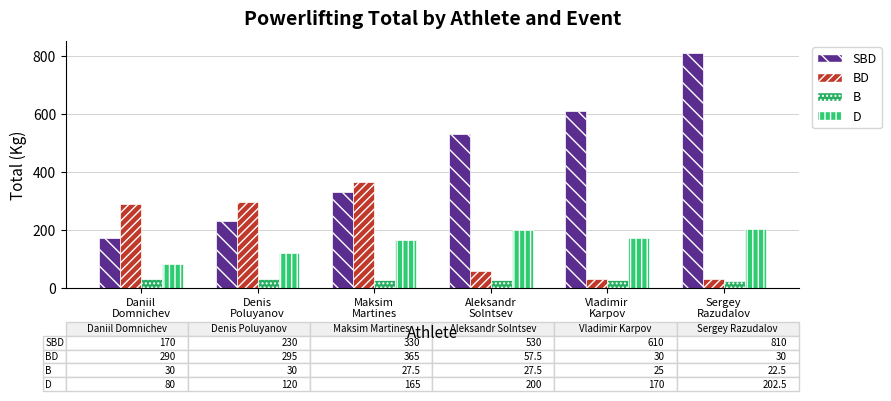

Are the bars horizontal?

No